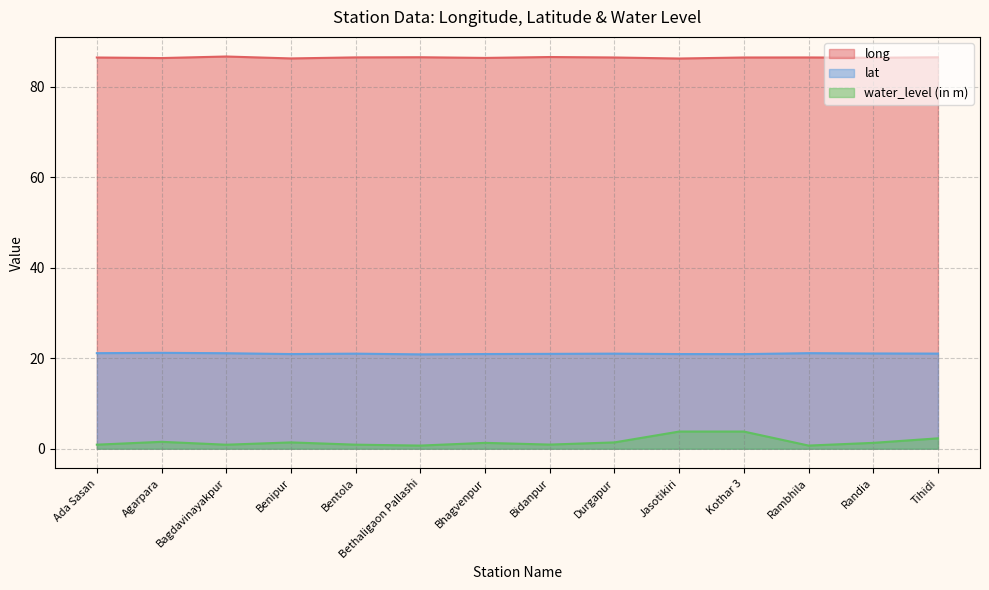

At which category does long reach its first local peak?

Bagdavinayakpur